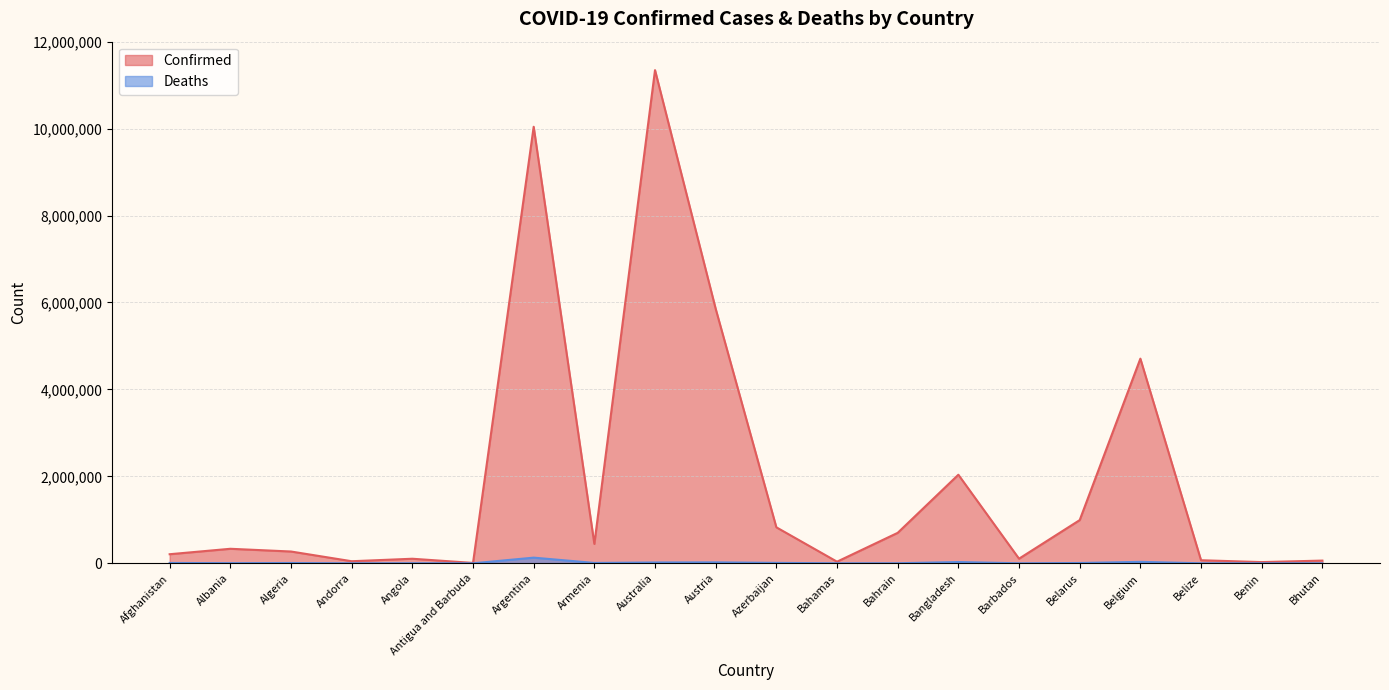

How many data points does each series have?

20